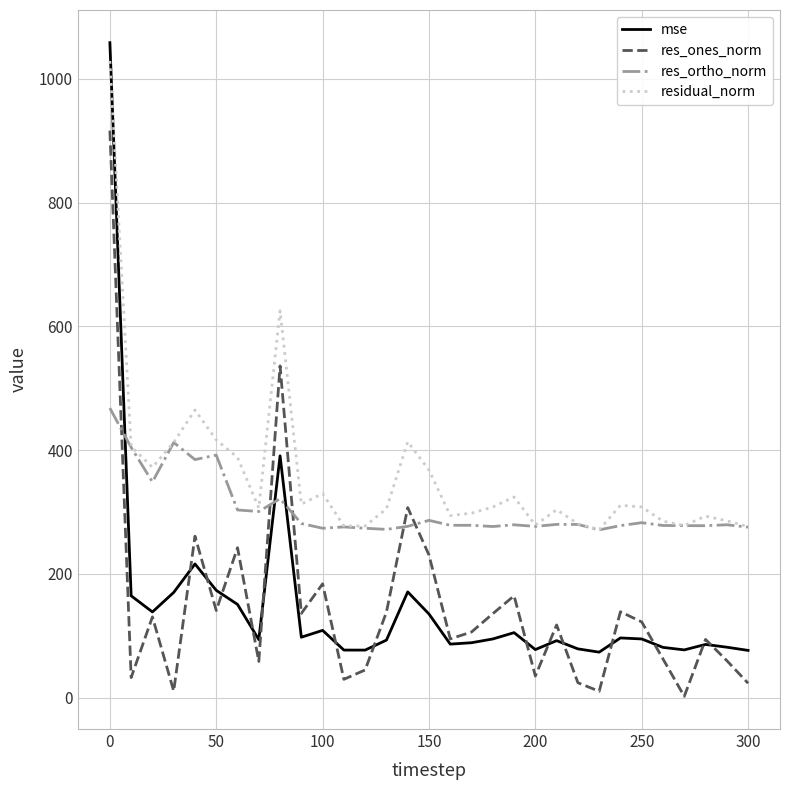

Which series ends up on top after the final intersection of res_ortho_norm and res_ones_norm?

res_ortho_norm